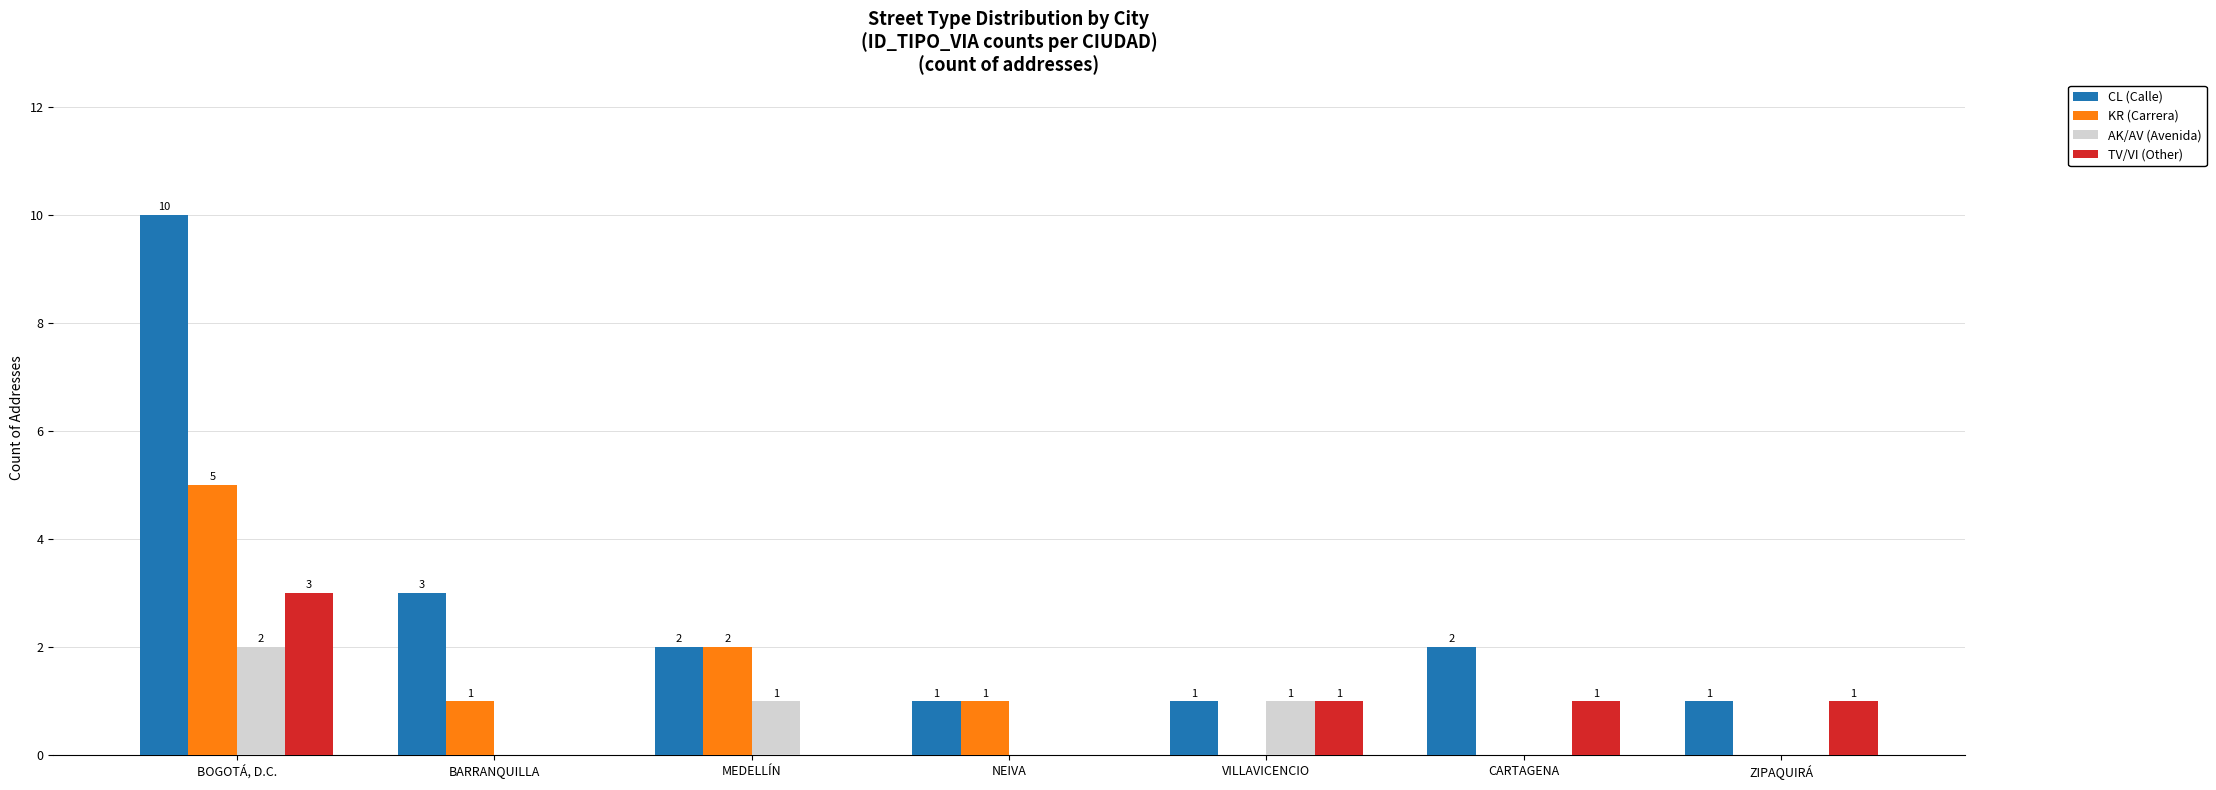

Which series has the largest total across all categories?

CL (Calle)